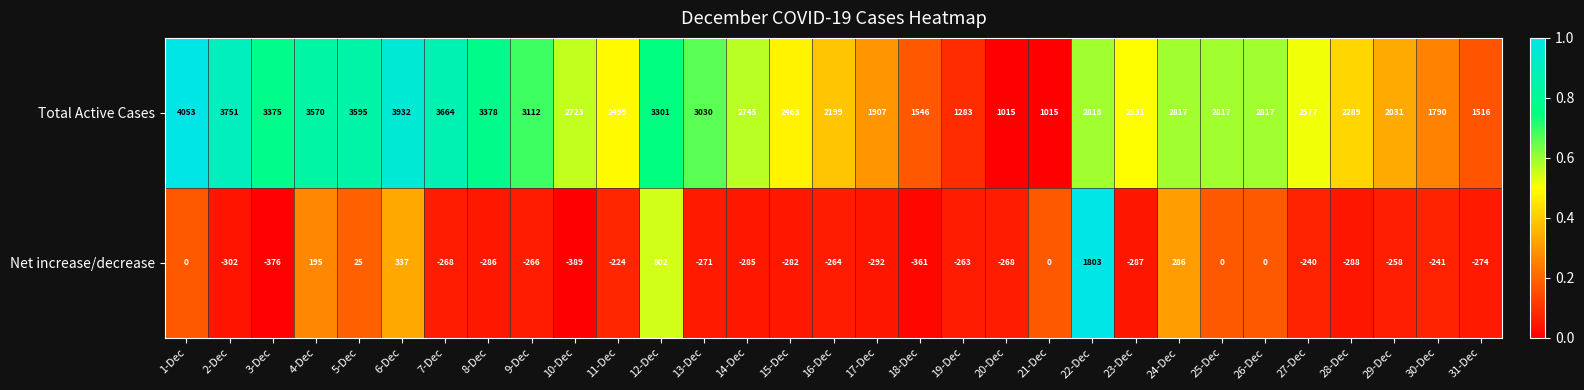

Where is Net increase/decrease nearest to the value 707?

12-Dec